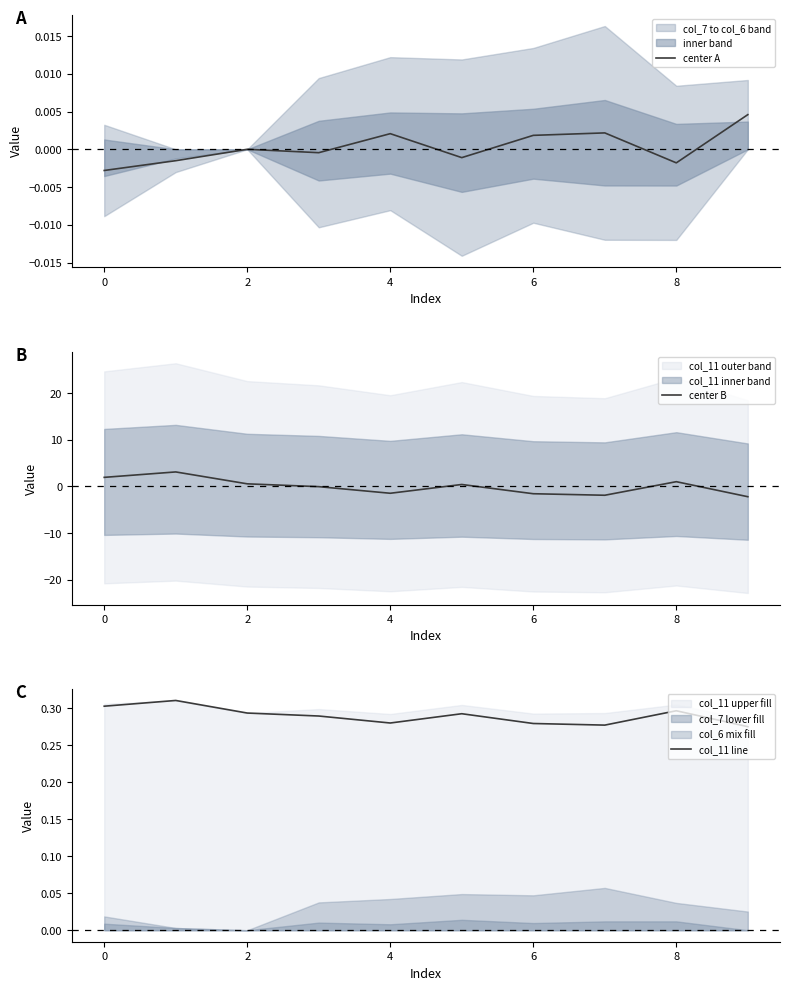

How many negative values does the center A series have?

5